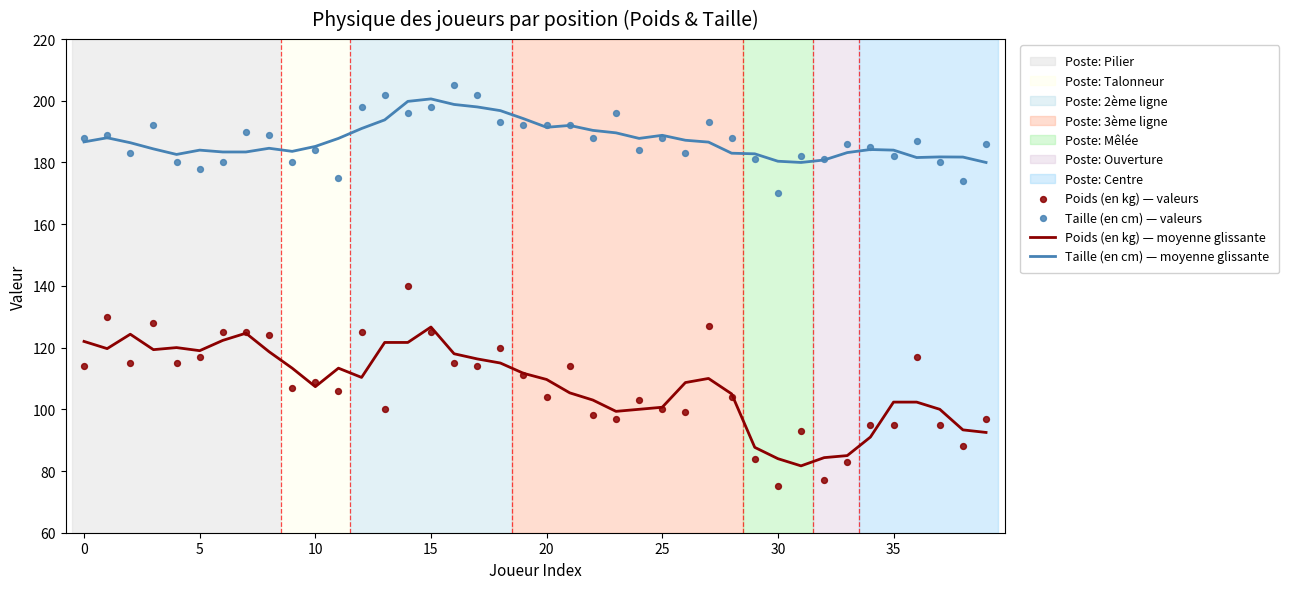

What is the total value across all series at 24?

574.8